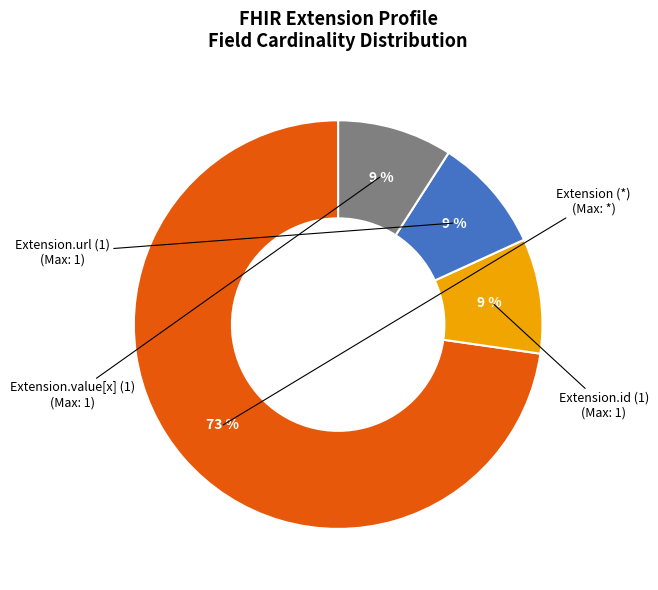

Is there any slice that represents more than half of the pie?

Yes